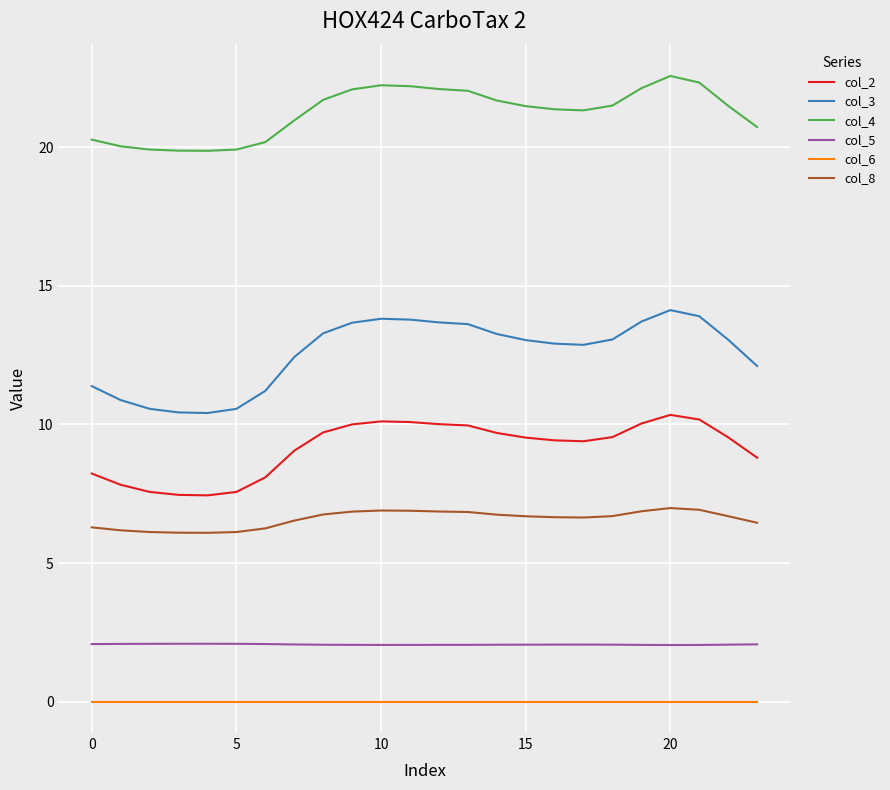

Rank the series by their maximum value, from lowest to highest.

col_6, col_5, col_8, col_2, col_3, col_4